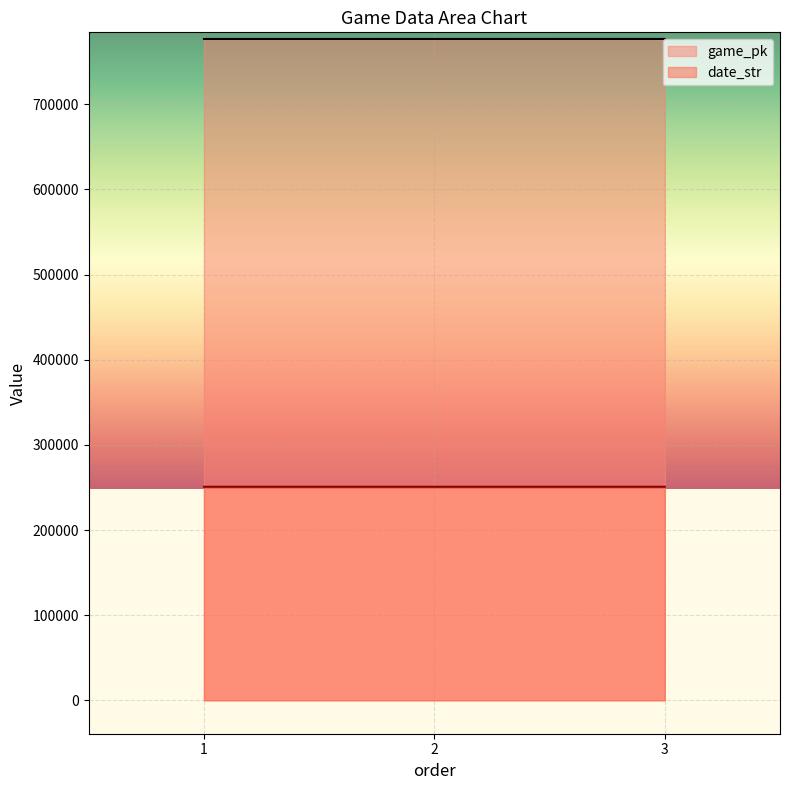

What value does the game_pk series have at 3, to the nearest 10?

776740